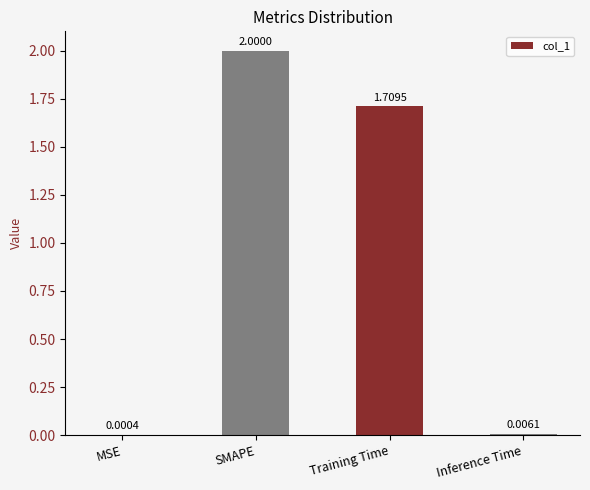

Between Inference Time and SMAPE, which is larger?

SMAPE